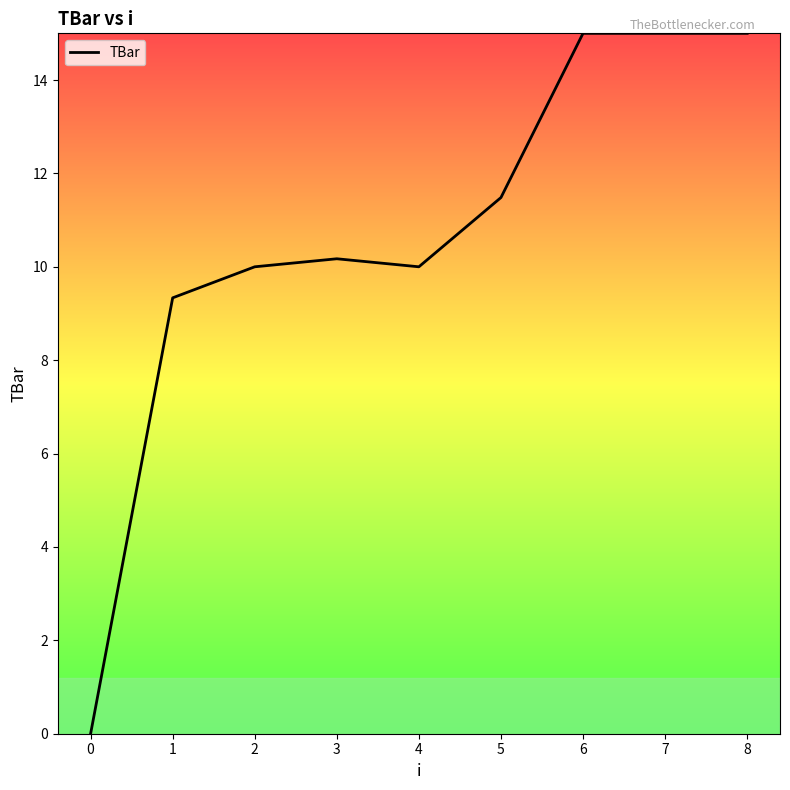

What is the difference between the maximum and minimum values?

15.0